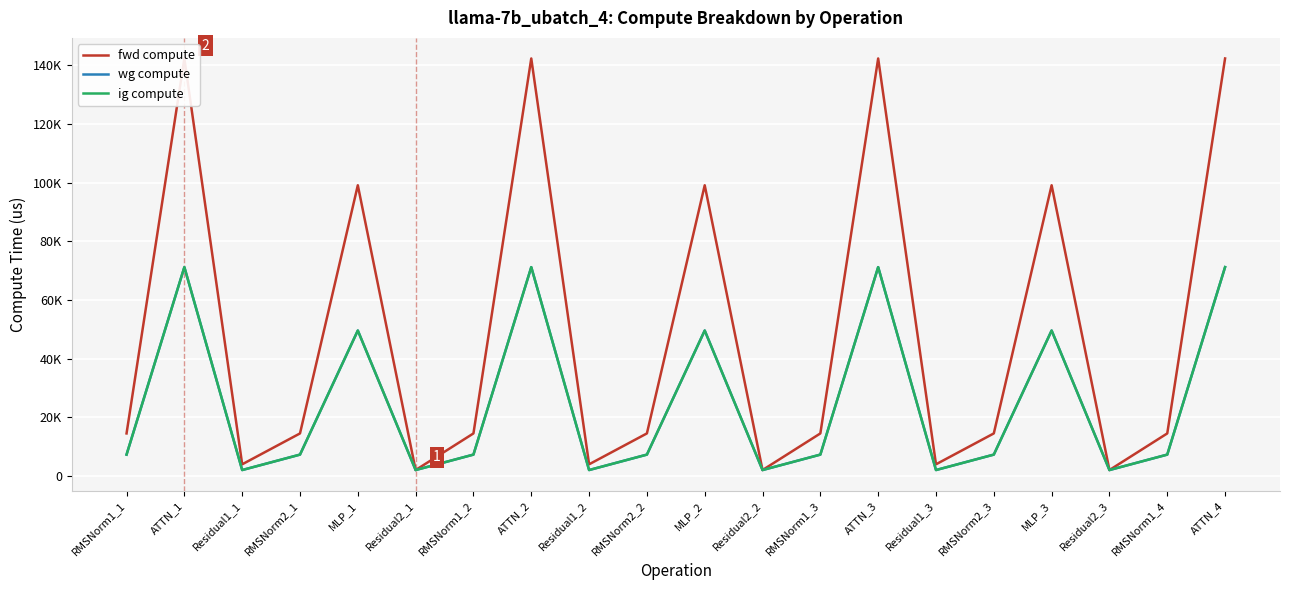

Is the value of ig compute at RMSNorm1_1 greater than the value of fwd compute at Residual2_1?

Yes